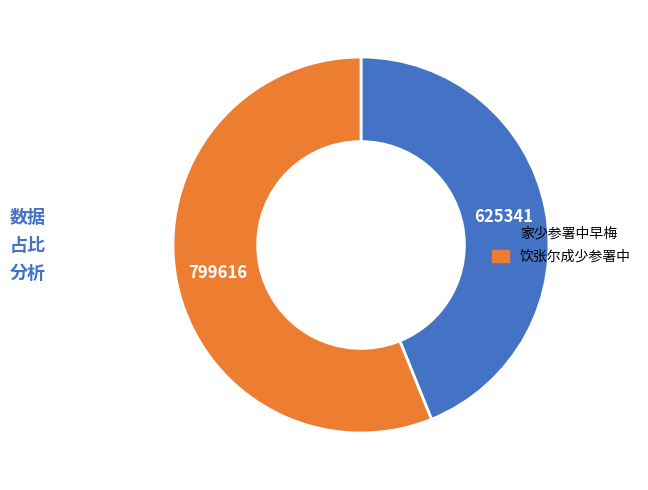

Is 饮张尔成少参署中 the majority of the pie?

Yes